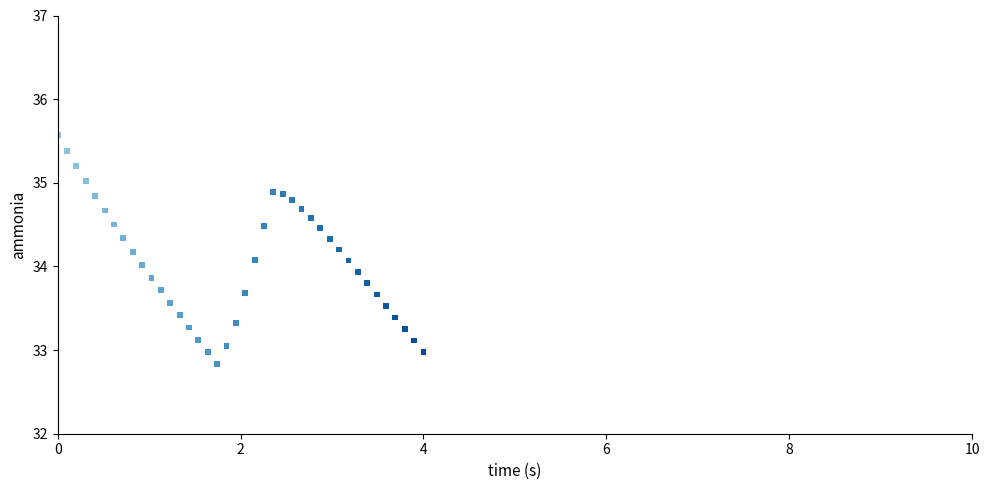

What is the range of X values (max minus min)?

4.0